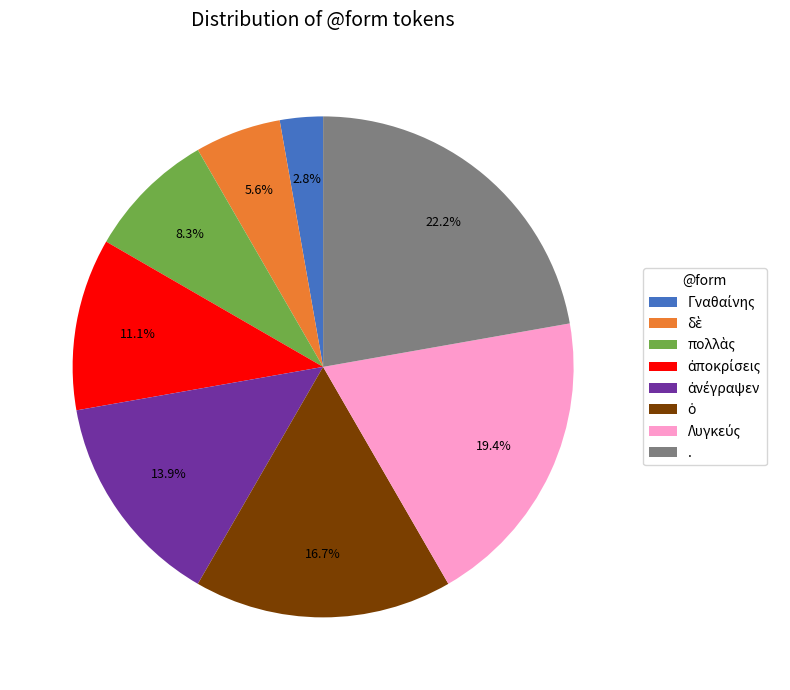

Is there any slice that represents more than half of the pie?

No